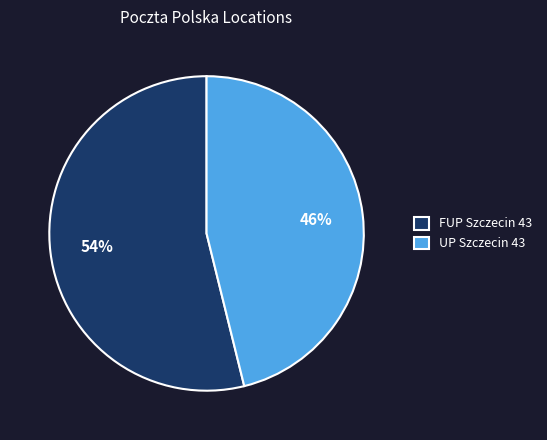

What is the largest slice in the pie chart?

FUP Szczecin 43